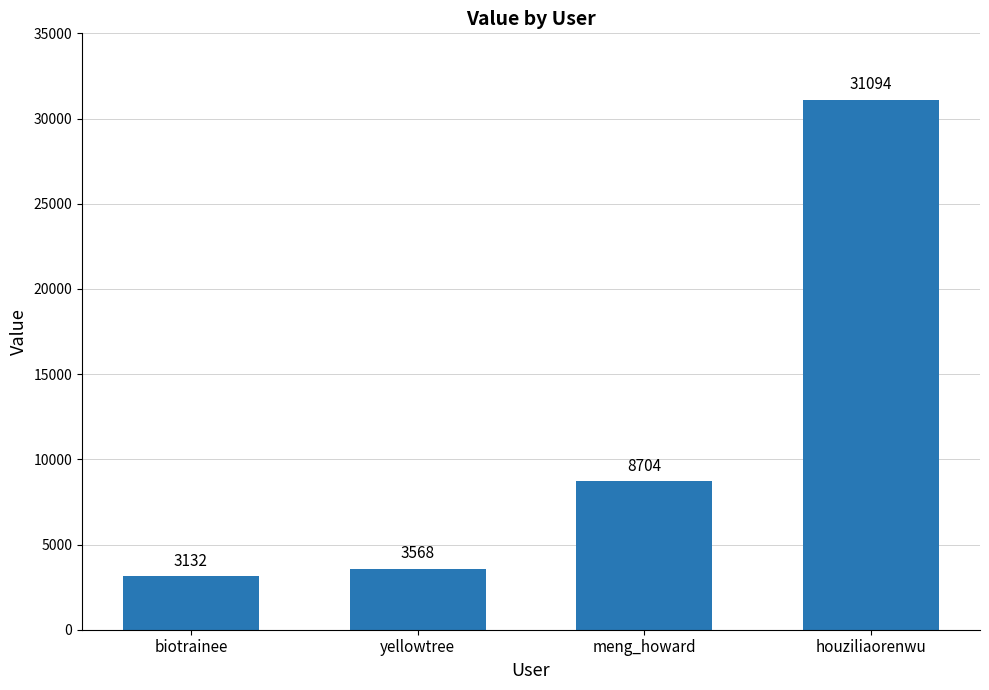

Rank the categories by value from highest to lowest.

houziliaorenwu, meng_howard, yellowtree, biotrainee